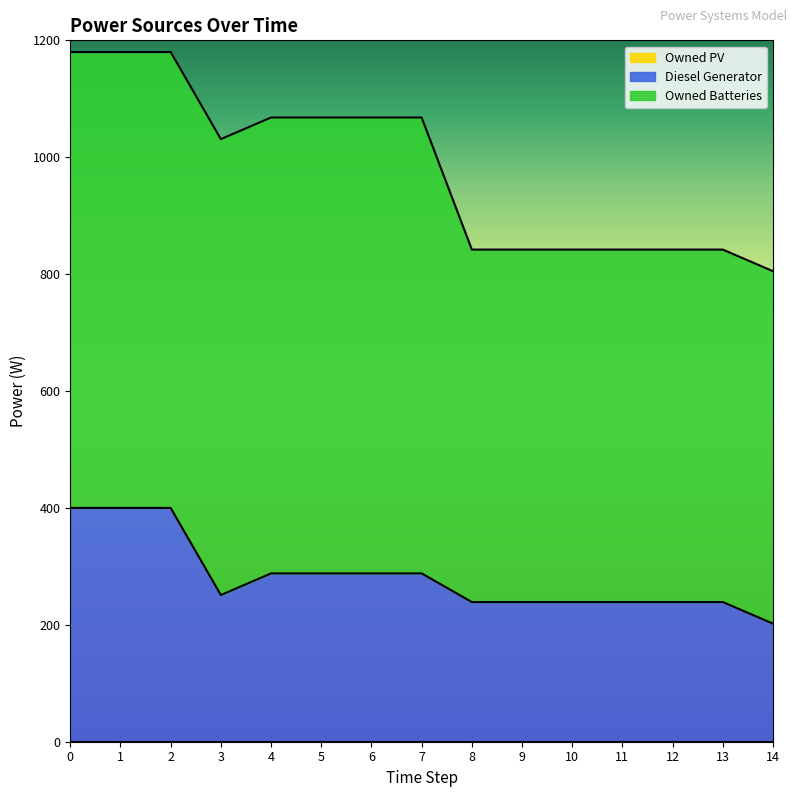

How many distinct data groups are displayed?

3